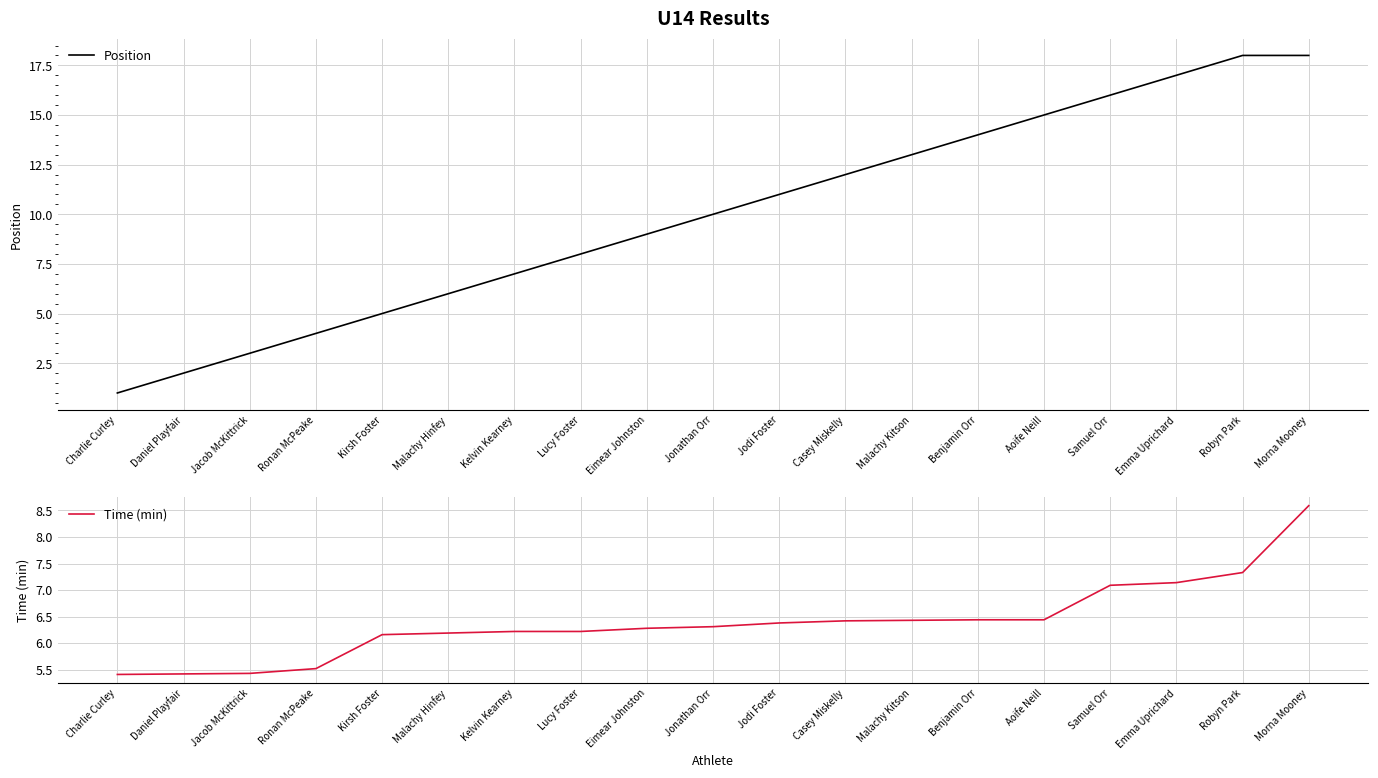

List the labels in order of Time (min) value, smallest first.

Charlie Curley, Daniel Playfair, Jacob McKittrick, Ronan McPeake, Kirsh Foster, Malachy Hinfey, Kelvin Kearney, Lucy Foster, Eimear Johnston, Jonathan Orr, Jodi Foster, Casey Miskelly, Malachy Kitson, Benjamin Orr, Aoife Neill, Samuel Orr, Emma Uprichard, Robyn Park, Morna Mooney